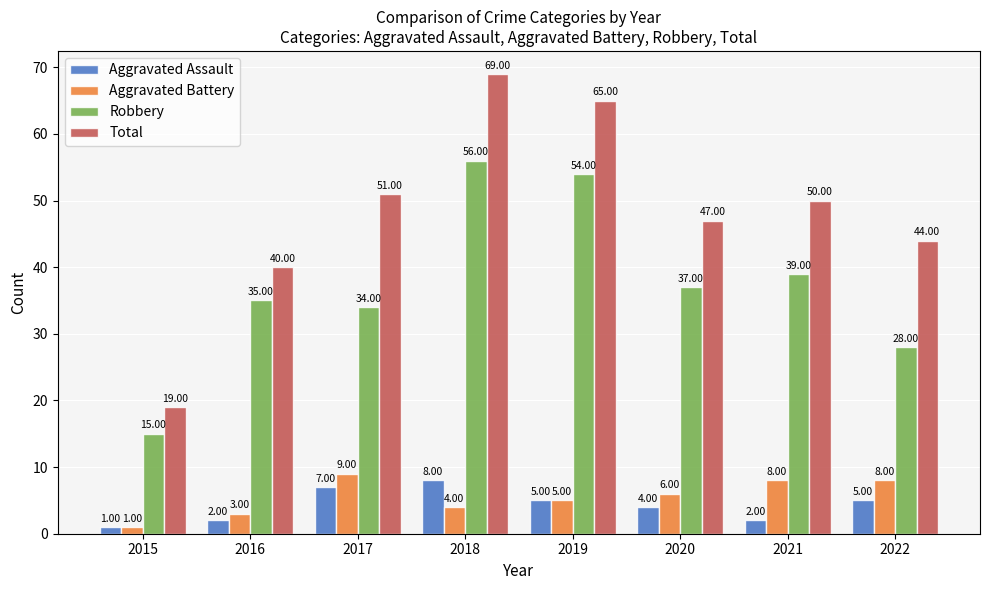

Which series has the widest spread of values?

Total